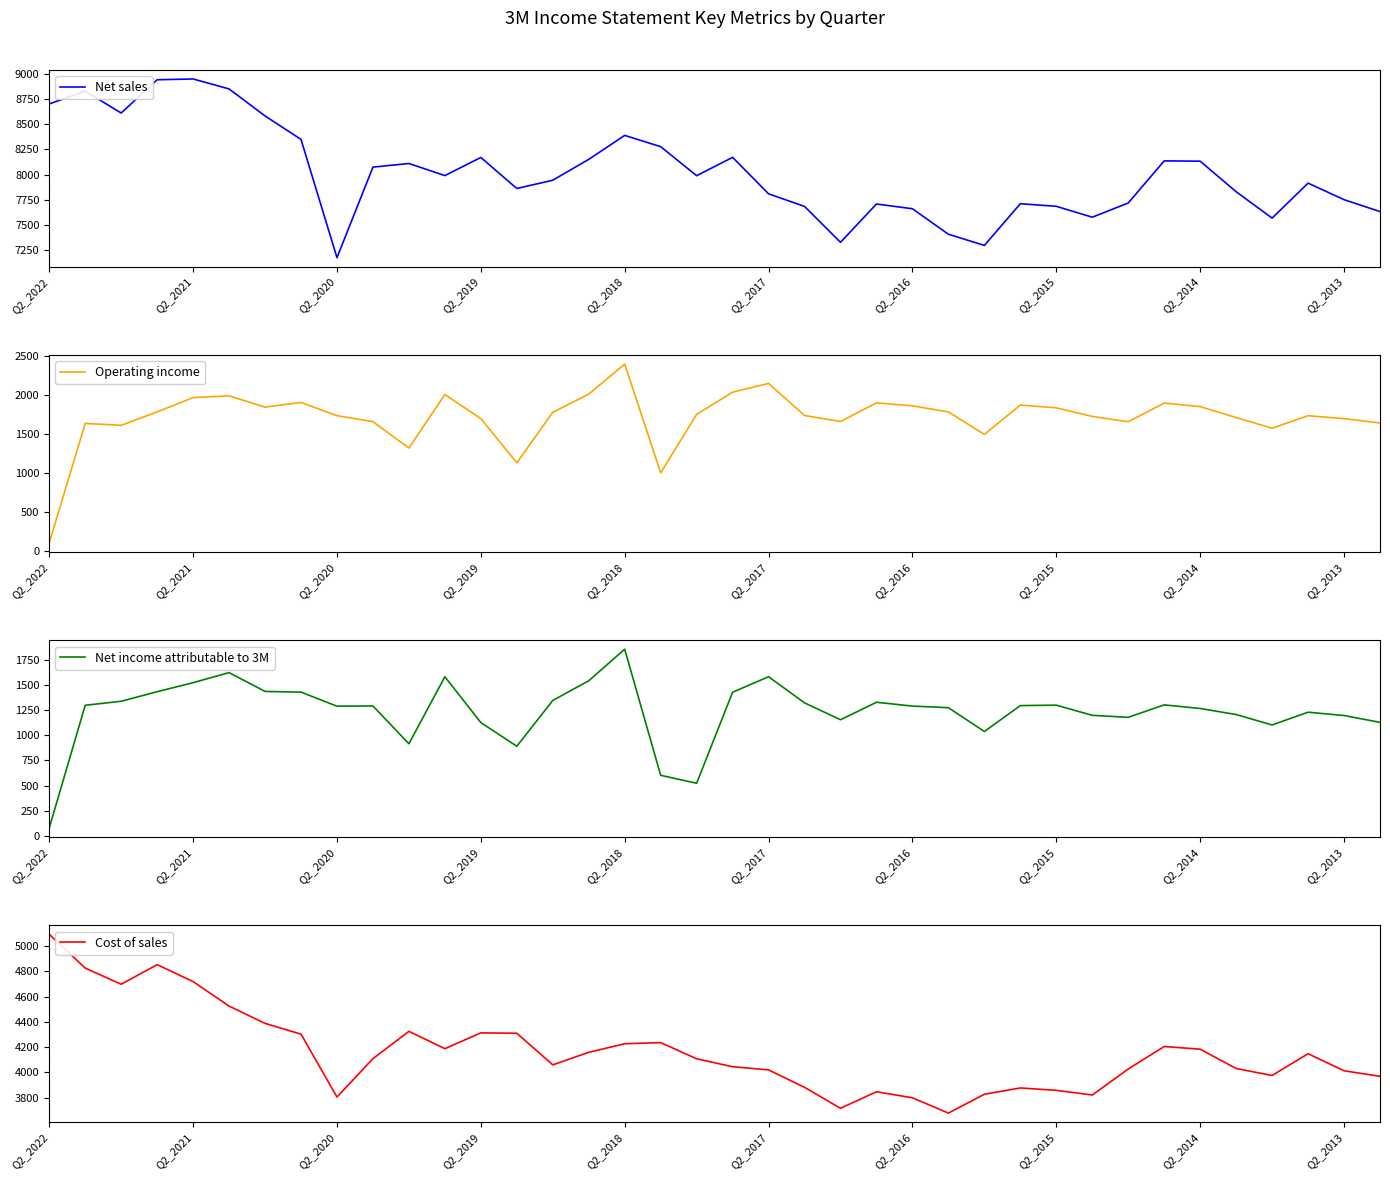

Is it true that Net sales equals 7686 at Q2_2015?

True